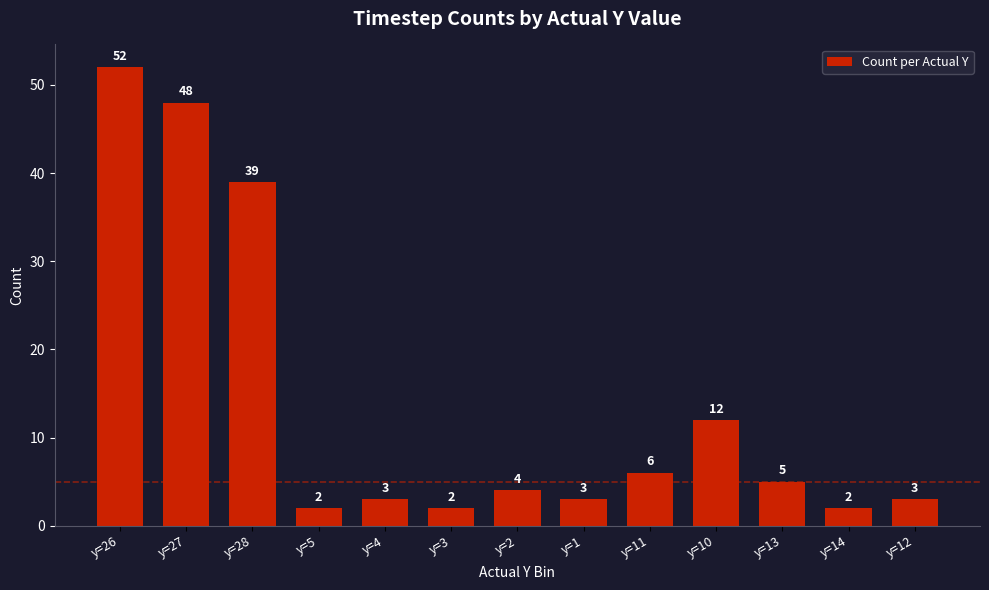

Where is the data nearest to the value 27?

y=28